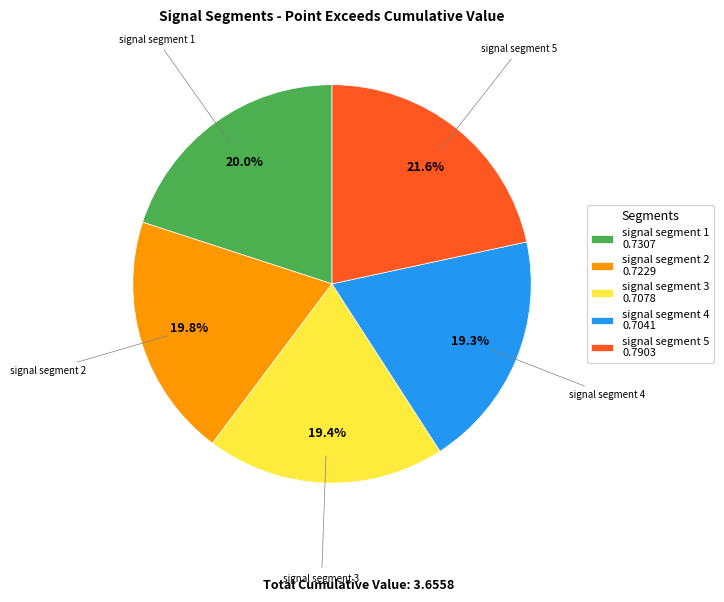

What percentage is NOT represented by signal segment 4?

80.7%